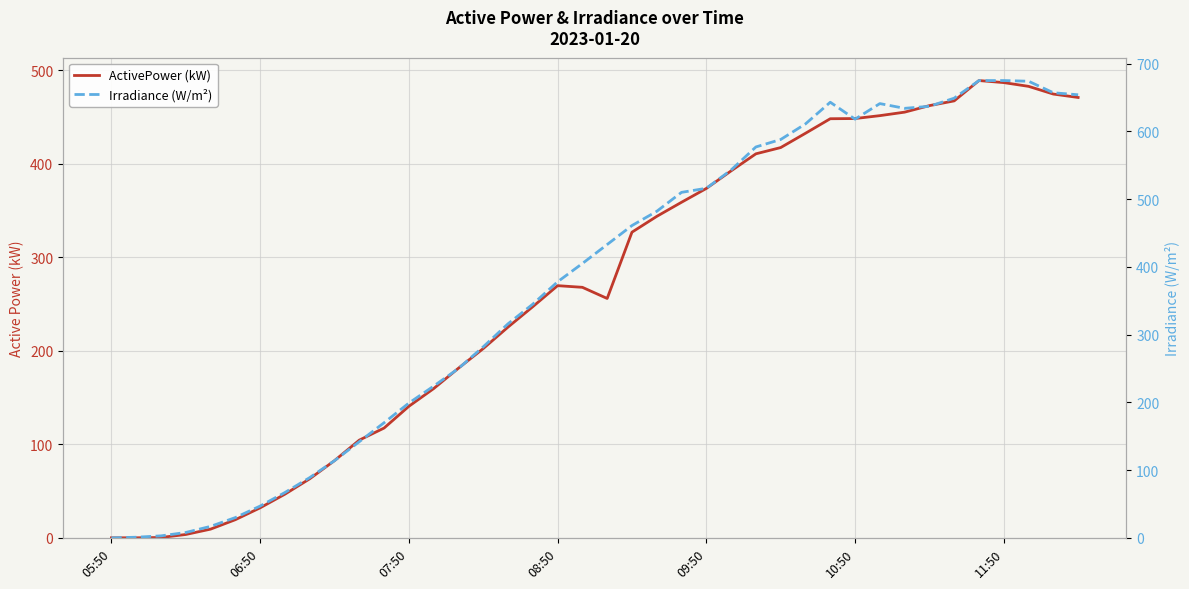

At how many categories does at least one series exceed 147?

29